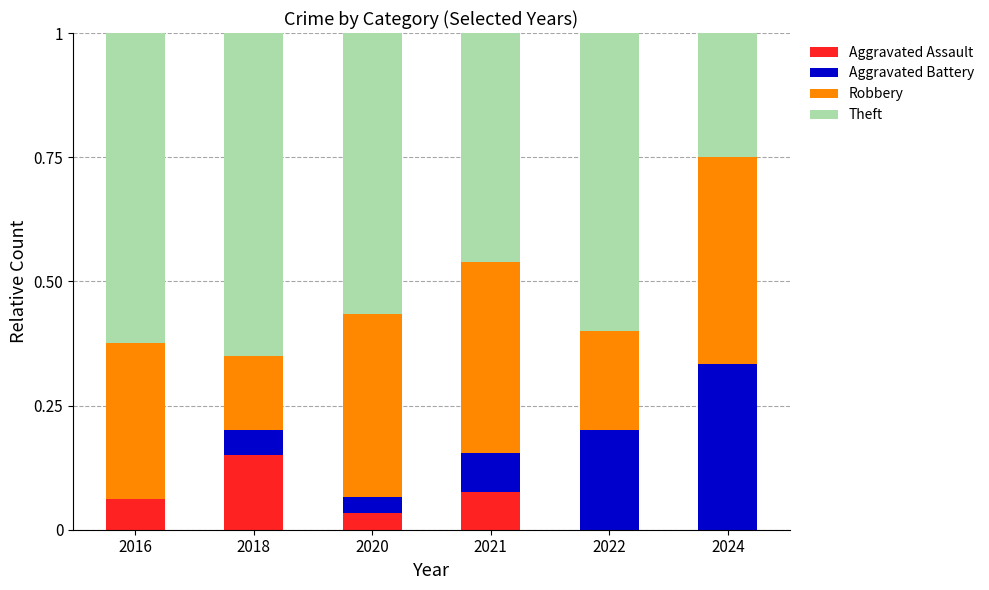

At which label does Aggravated Assault reach its peak?

2018